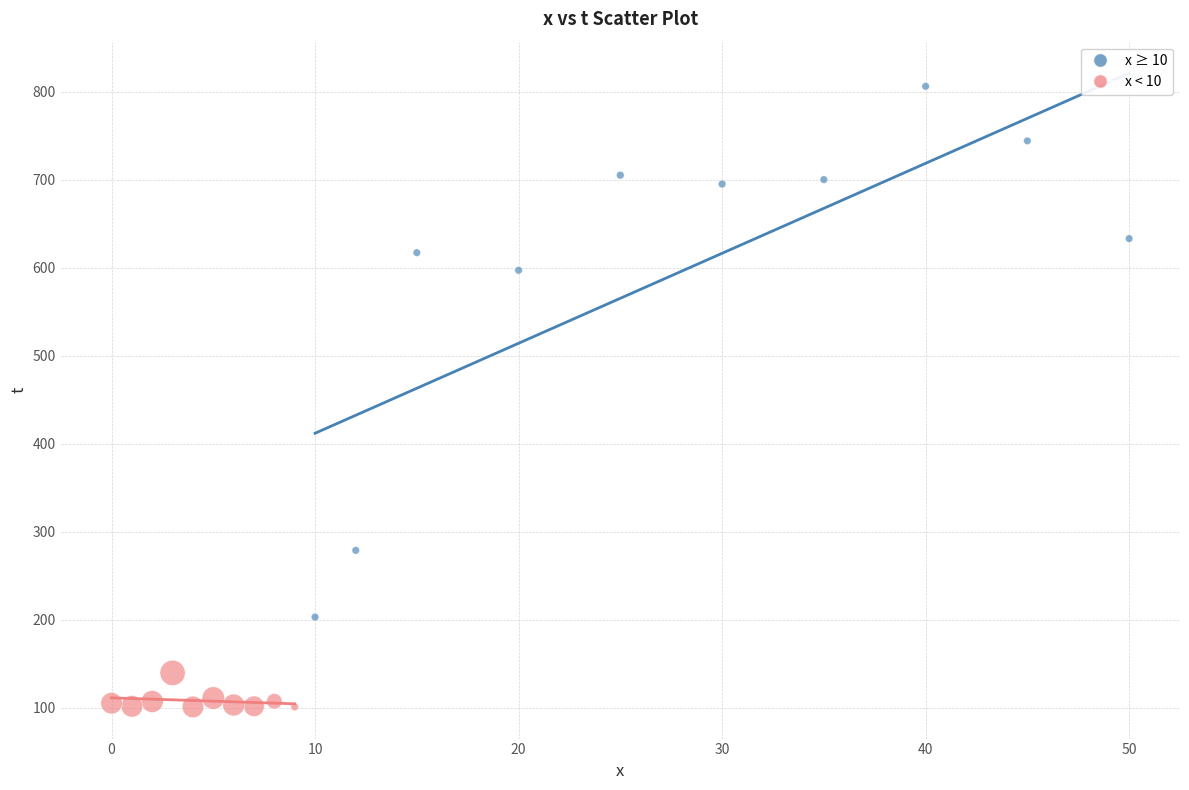

Which series has the largest Y range (max minus min)?

x ≥ 10